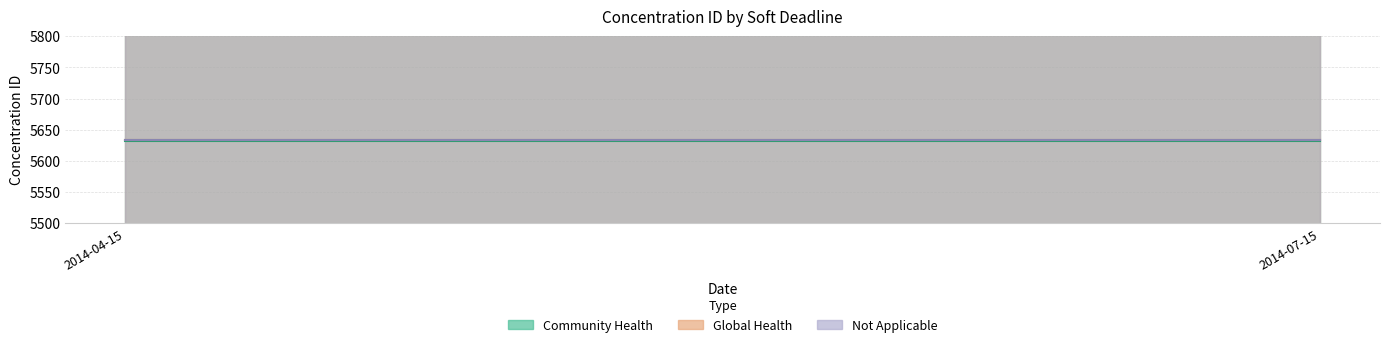

At which category is the sum across all series the highest?

2014-04-15